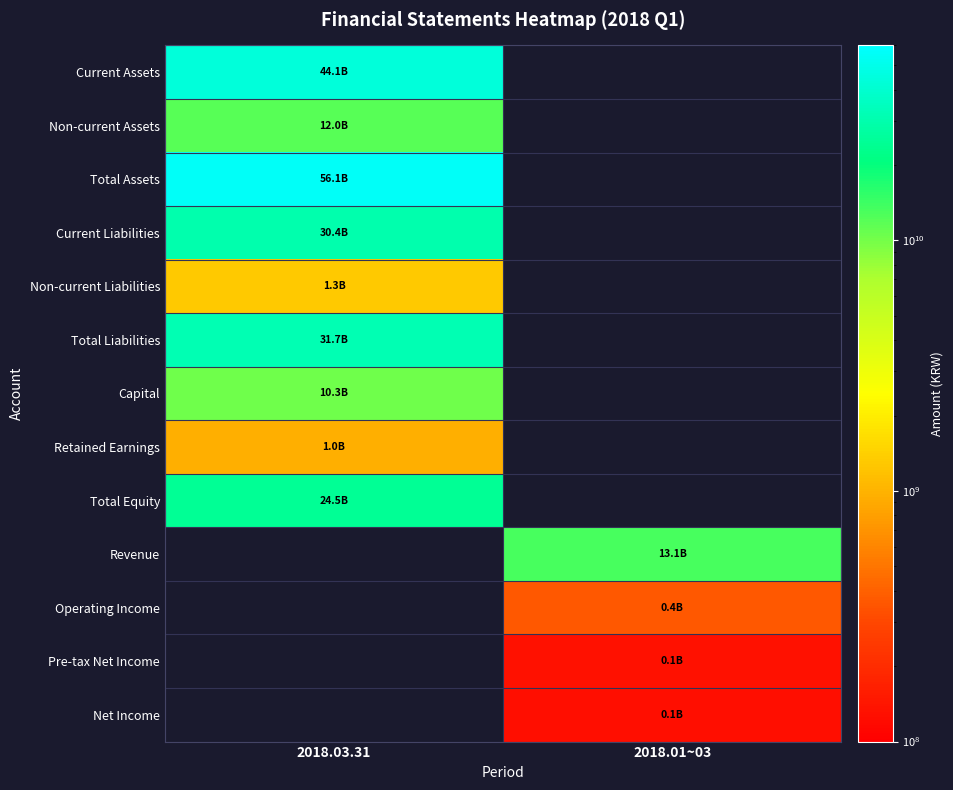

Is the value of Net Income at 2018.01~03 greater than the value of Operating Income at 2018.01~03?

No